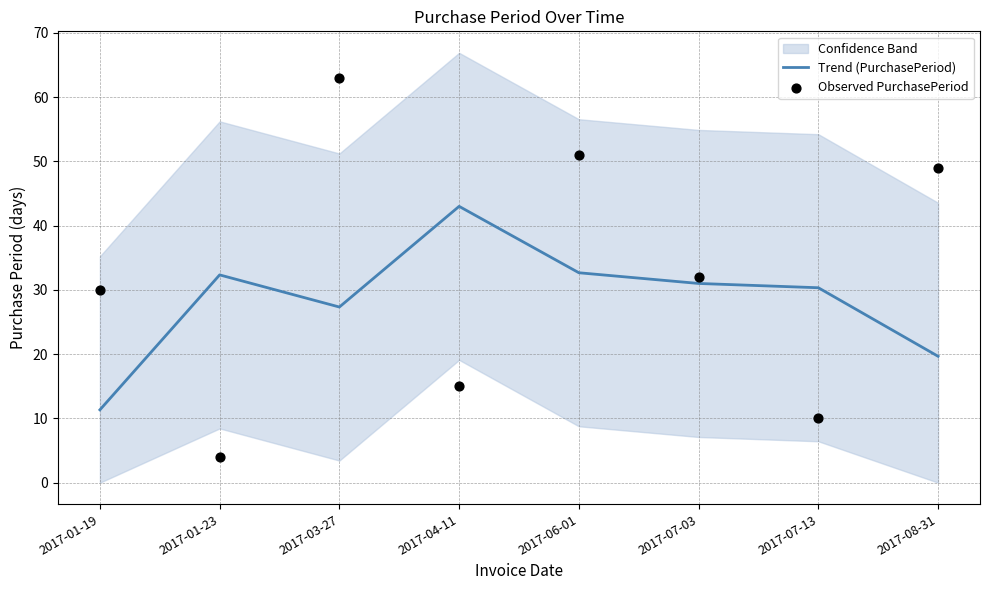

Is the value of Trend (PurchasePeriod) at 2017-07-03 greater than the value of Observed PurchasePeriod at 2017-08-31?

No